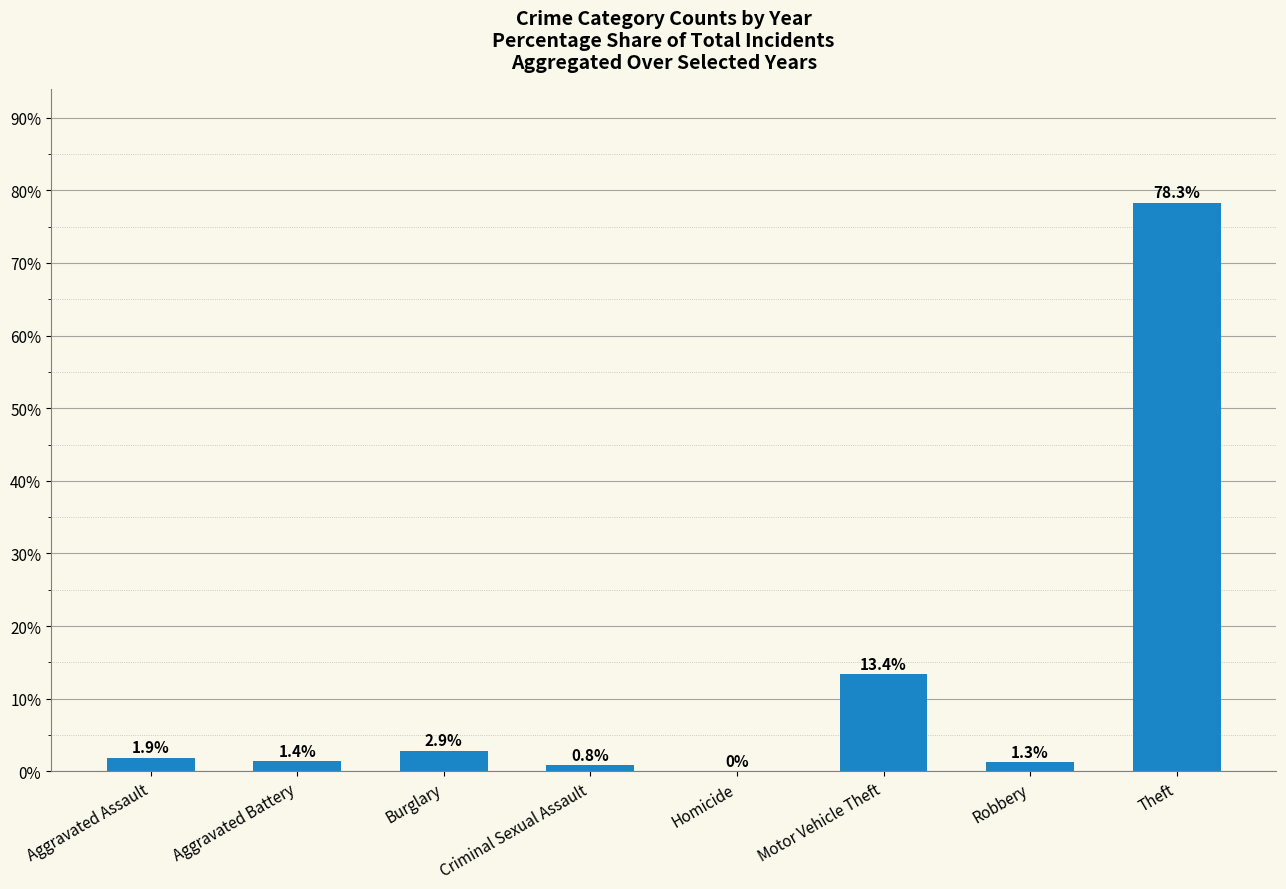

What is the sum of the values at Homicide and Robbery?

1.3